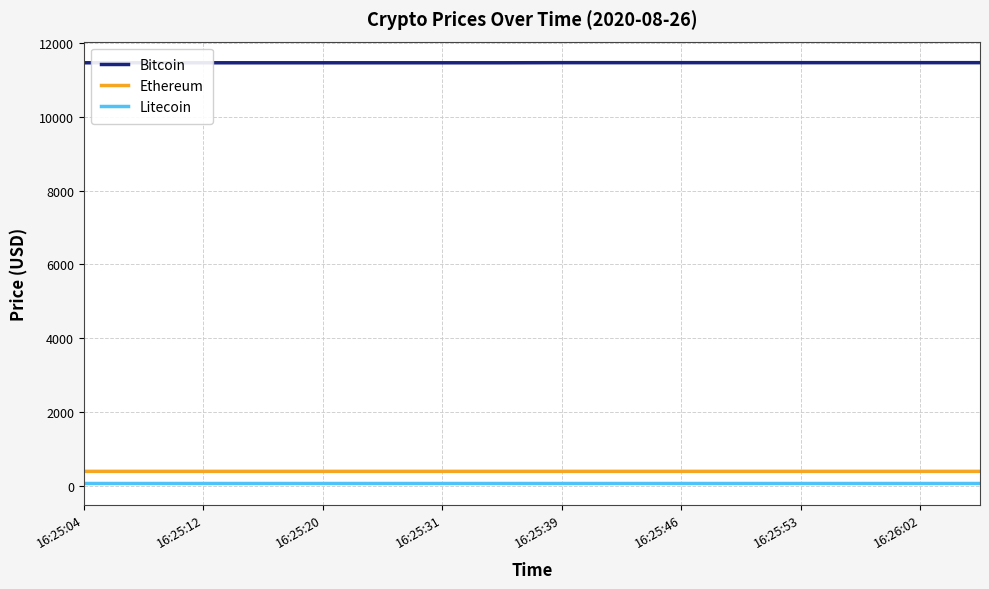

True or false: Litecoin and Ethereum intersect in this chart.

False